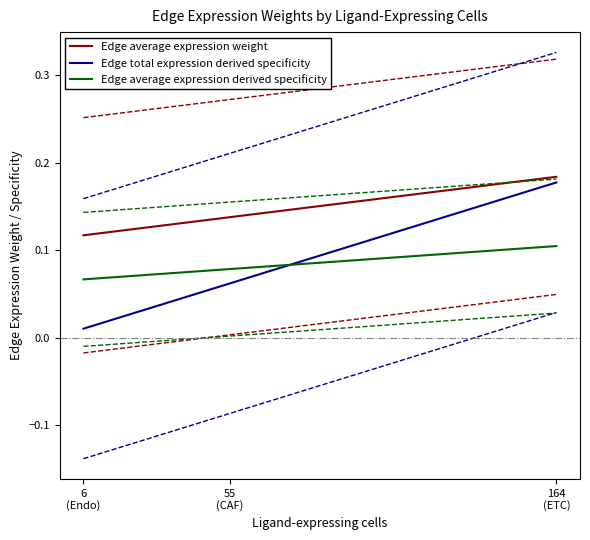

True or false: Edge average expression weight and Edge average expression derived specificity intersect in this chart.

False